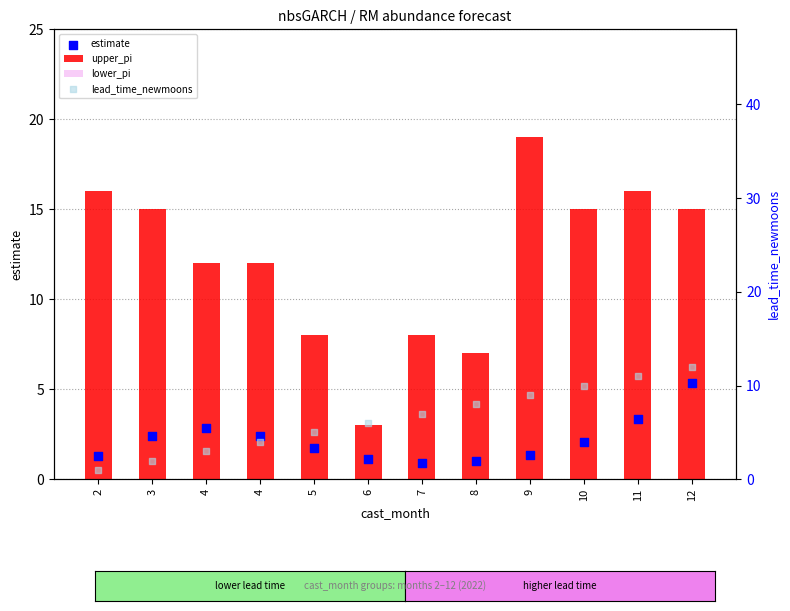

Which series has the widest spread of Y values?

upper_pi